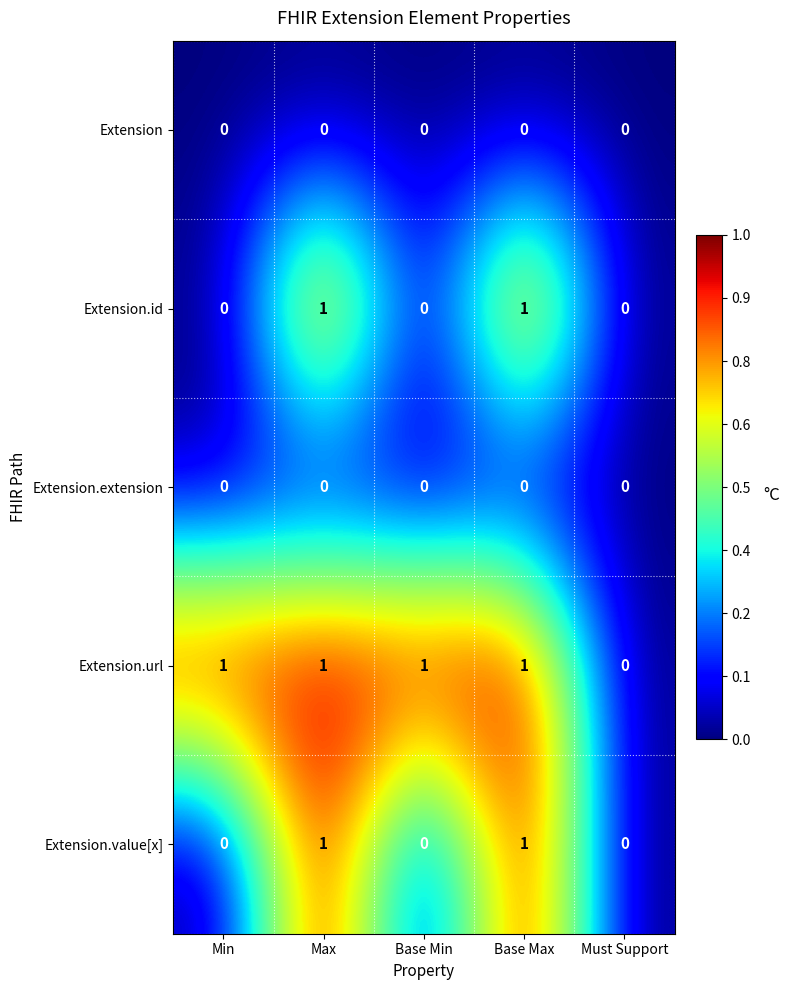

Which series has the largest total across all categories?

Extension.url